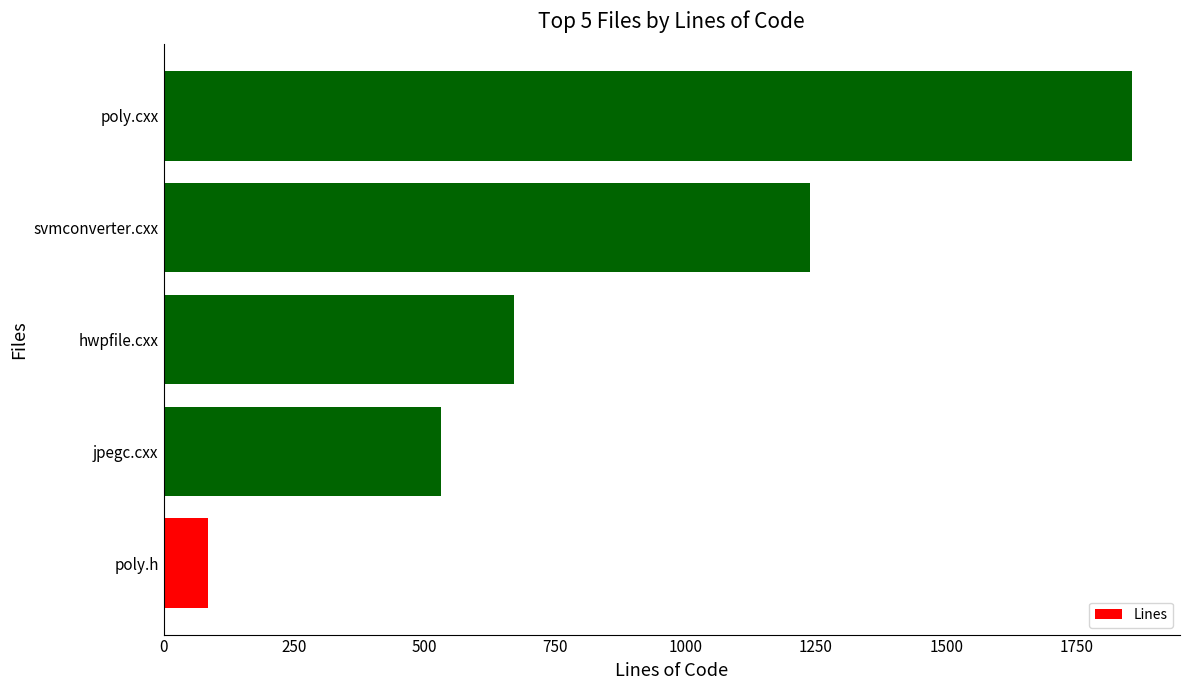

The value at poly.h is 85. True or false?

True